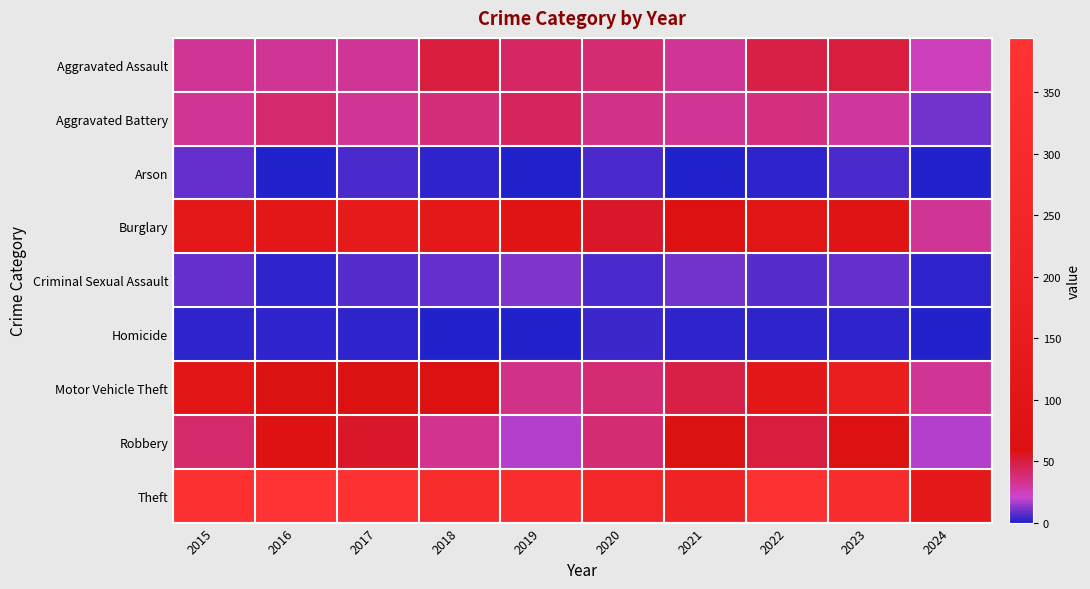

Between 2019 and 2020, which is larger?

2019